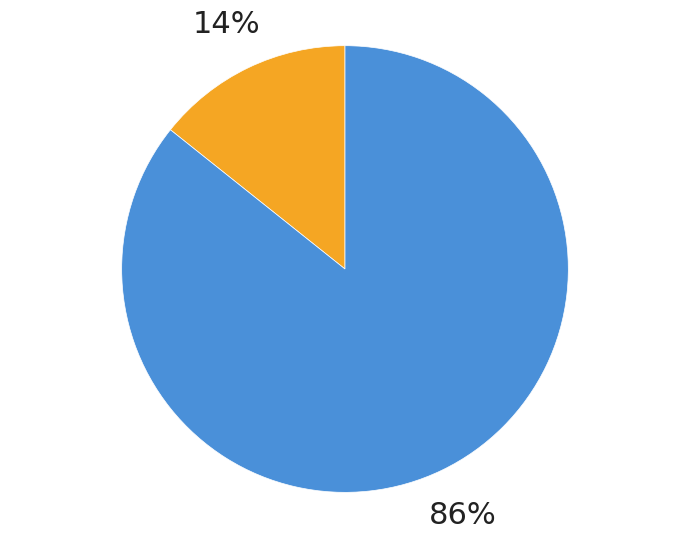

To the nearest percent, what is the average slice percentage?

50%